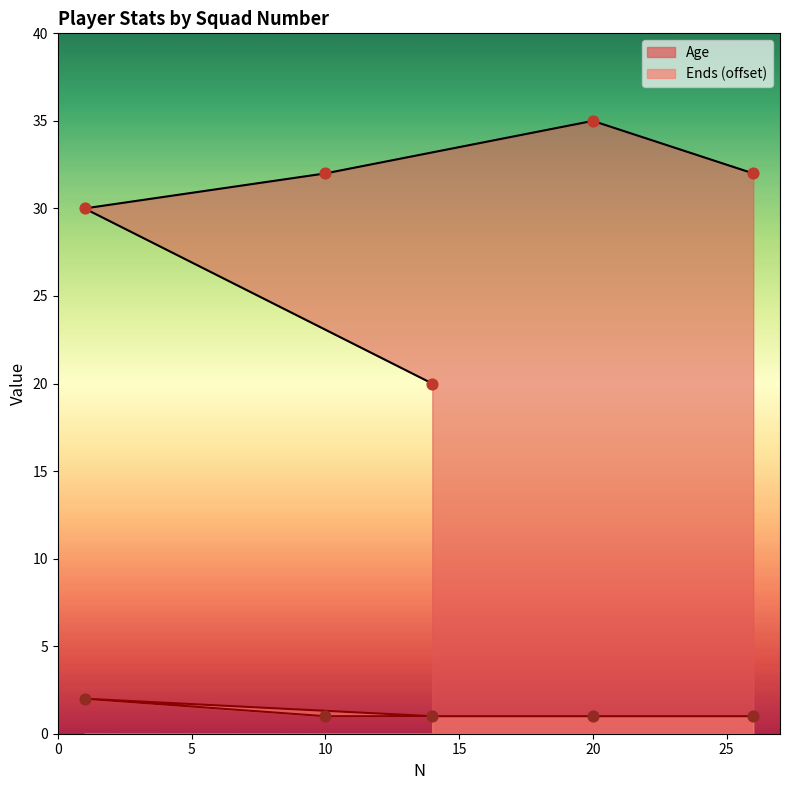

Which series reaches the maximum Y coordinate?

Age